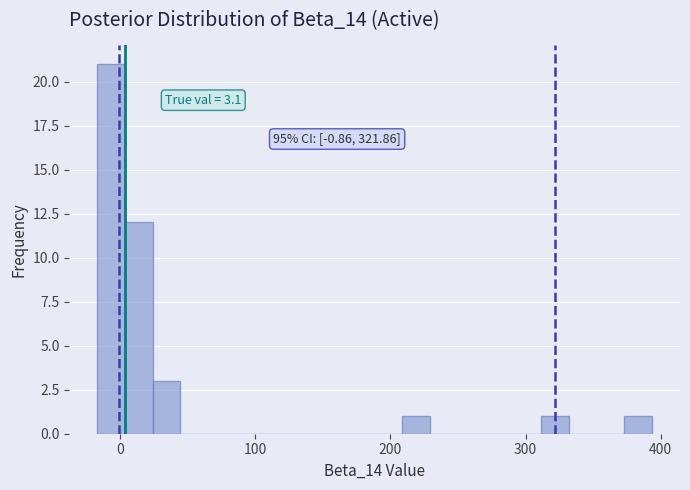

Read against the x-axis, roughly where is the centre of the tallest bar?

-10